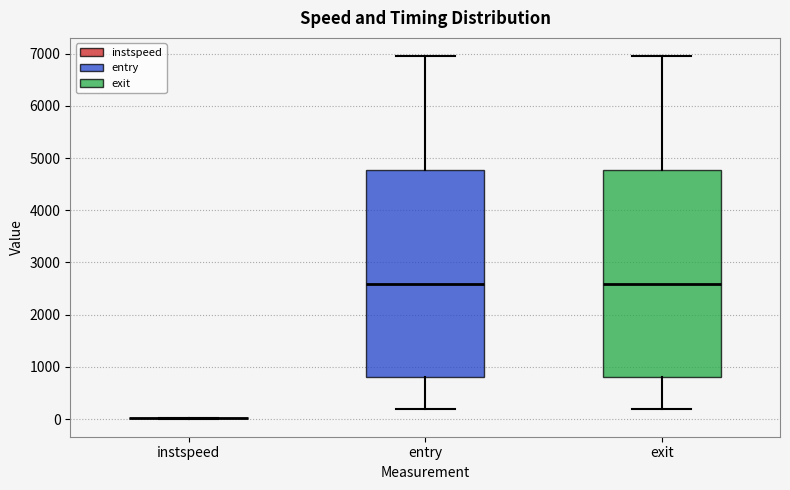

Reading left to right, transcribe this box plot: for each box, give where its median line is, the range the box spans, and where its two whiskers end, as read against the y-axis. The values are not printed on the chart, so give them approximately, as read against the axis.

instspeed: box collapsed to a line at 0, whiskers 0 to 0
entry: median 2600, box 800 to 4800, whiskers 200 to 6900
exit: median 2600, box 800 to 4800, whiskers 200 to 7000